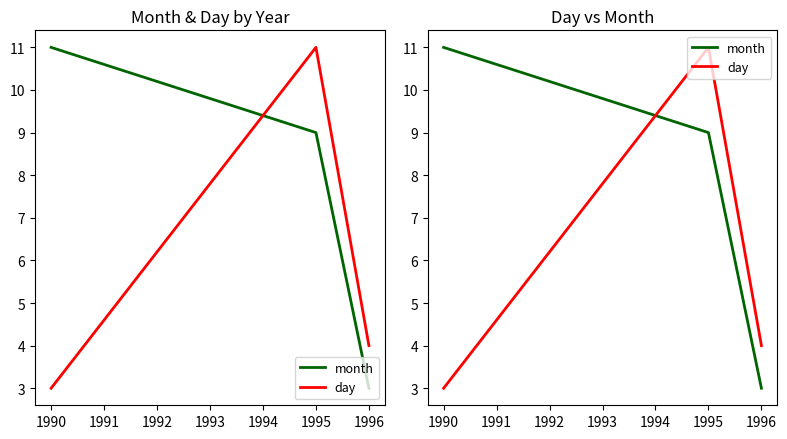

Reading left to right, transcribe all the data shown in this chart.

month: 11	9	3
day: 3	11	4